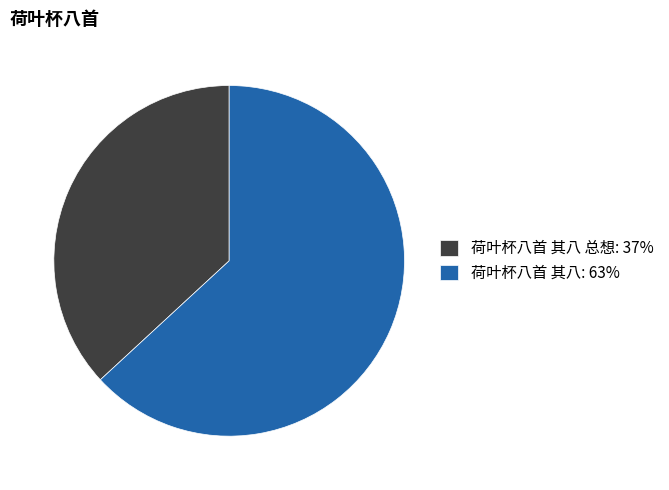

Rank the categories by value from highest to lowest.

荷叶杯八首 其八: 63%, 荷叶杯八首 其八 总想: 37%